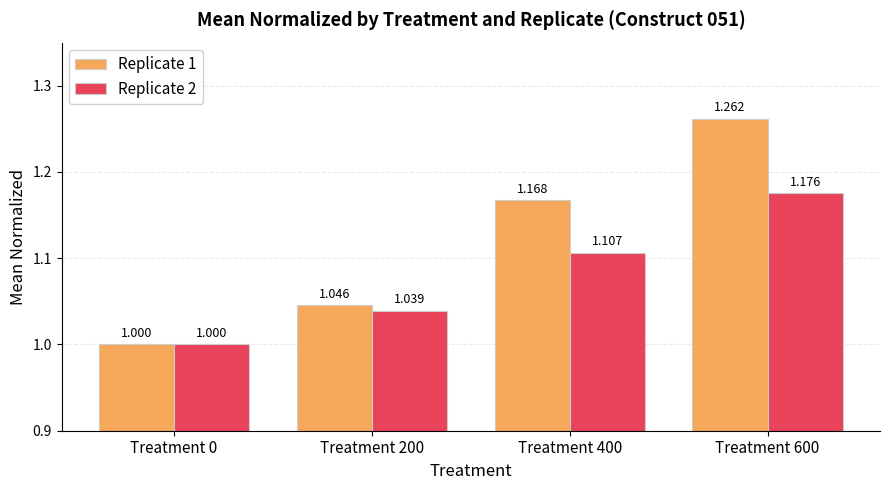

What is the difference between the maximum and minimum values in the Replicate 2 series?

0.2